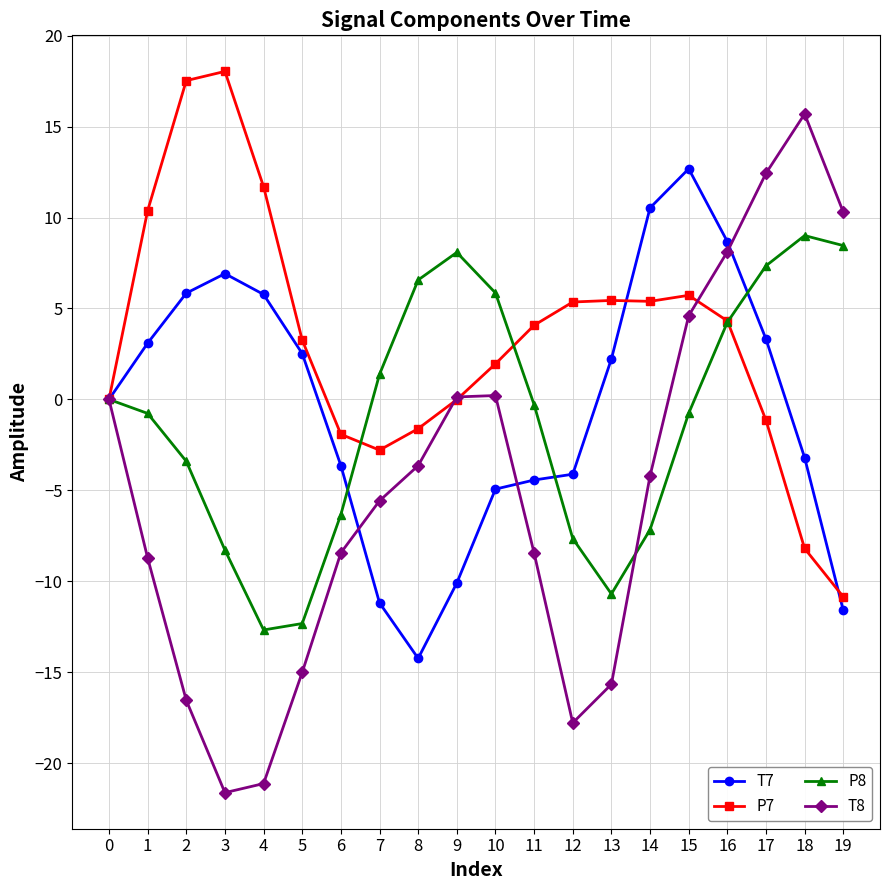

Which series changed the most between 3 and 12?

P7